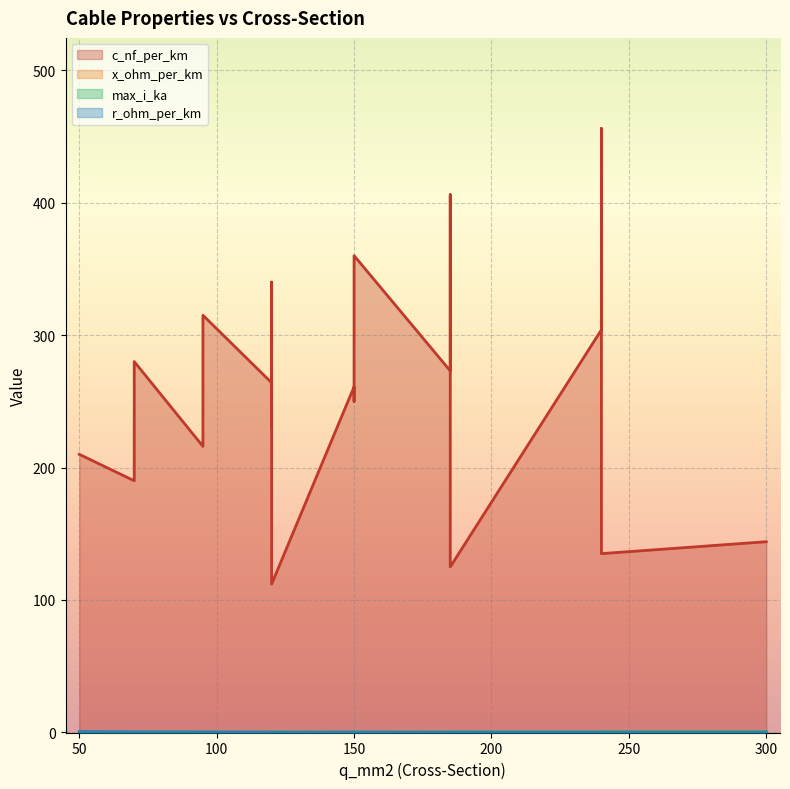

Where is r_ohm_per_km nearest to the value 0?

300